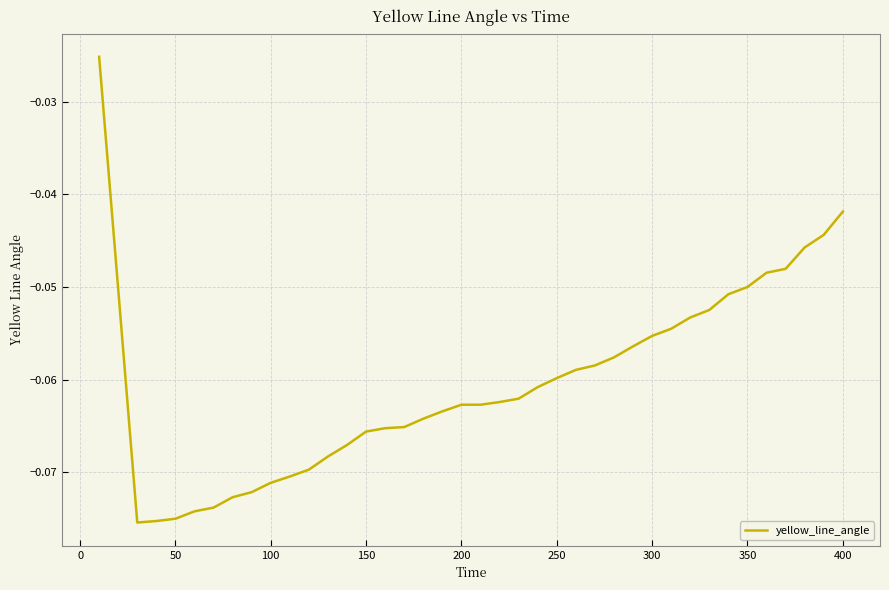

True or false: the data shows -0.0 at 300.

False